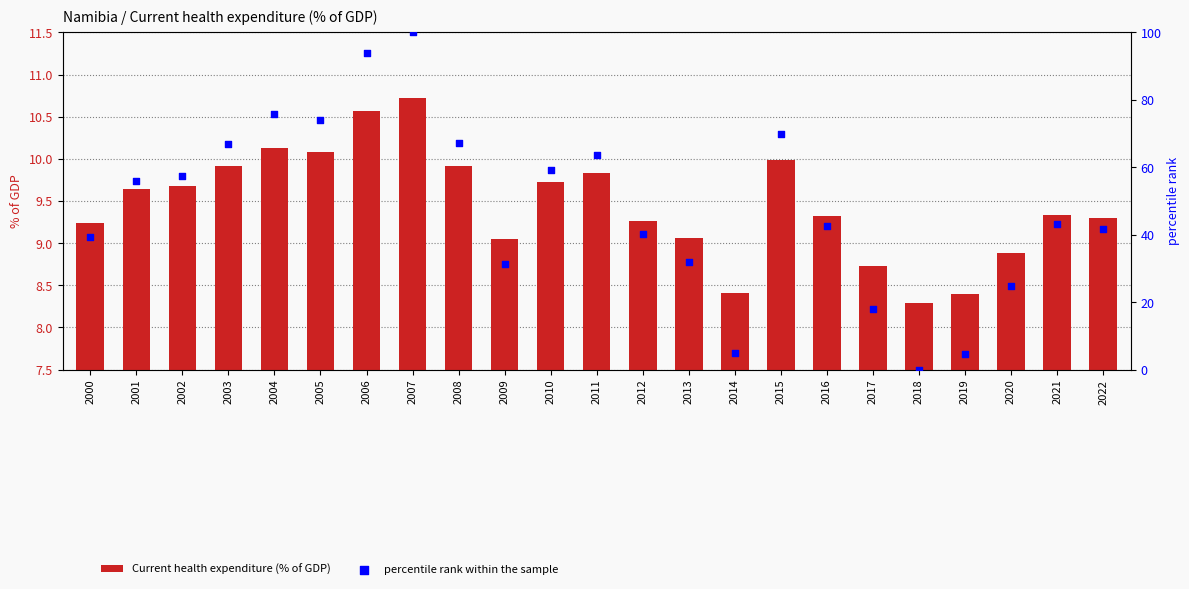

Which series contains the lowest Y value?

percentile rank within the sample